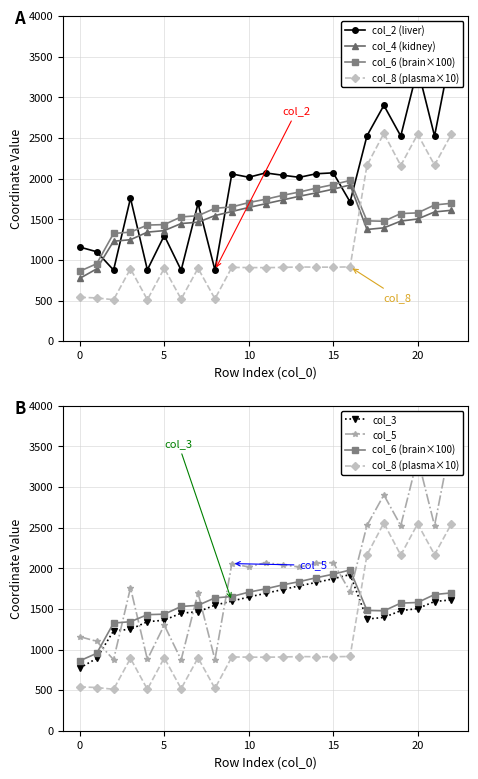

At how many categories does at least one series exceed 927?

23